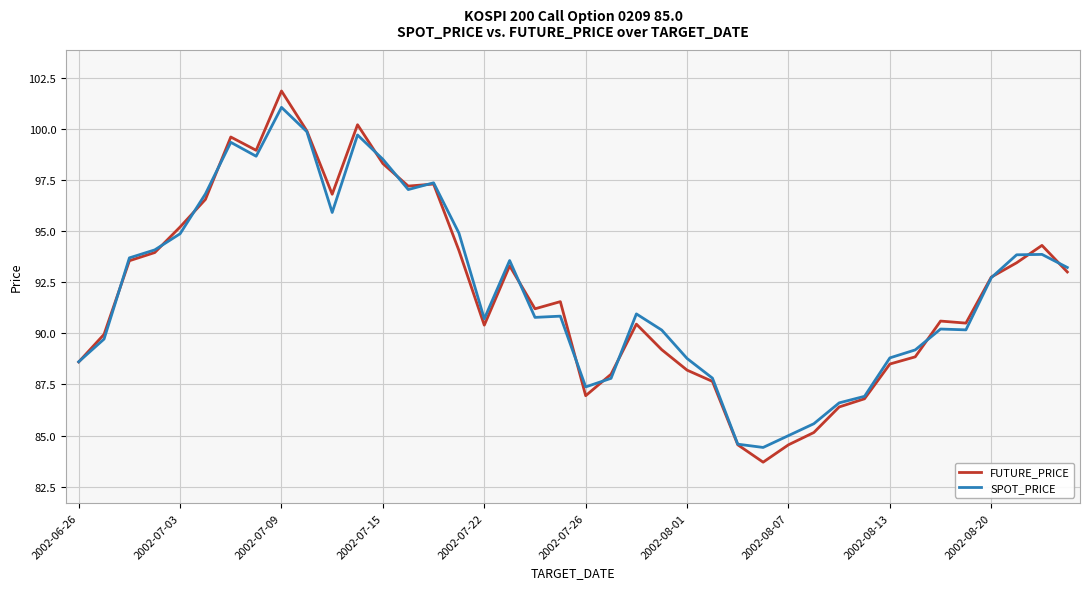

Which series ends up on top after the final intersection of SPOT_PRICE and FUTURE_PRICE?

SPOT_PRICE